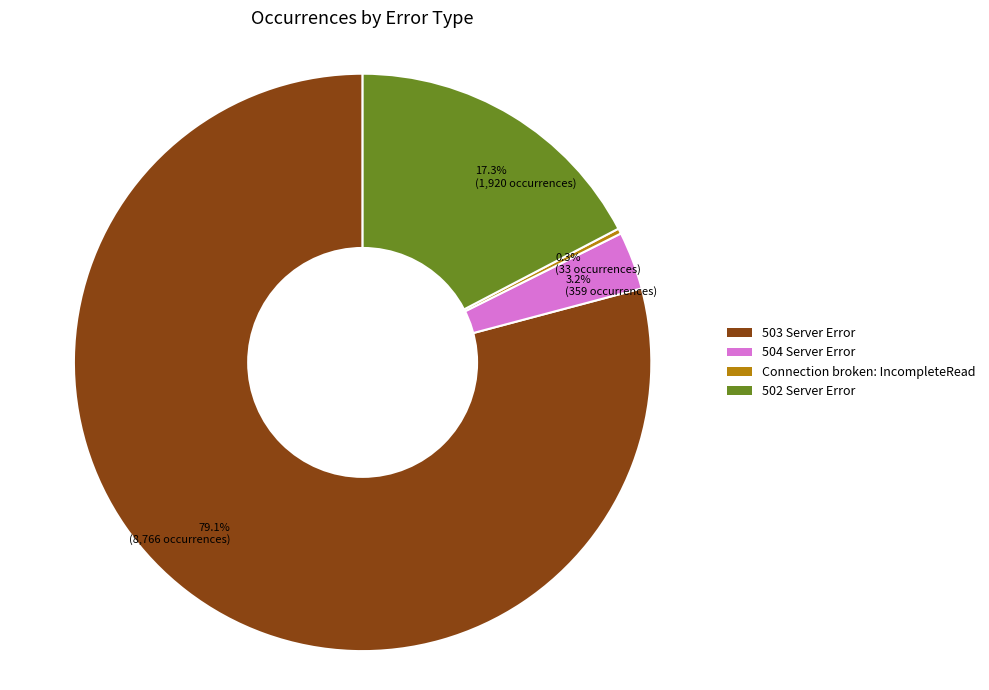

Between 79.1% (8,766 occurrences) and 3.2% (359 occurrences), which is larger?

79.1% (8,766 occurrences)